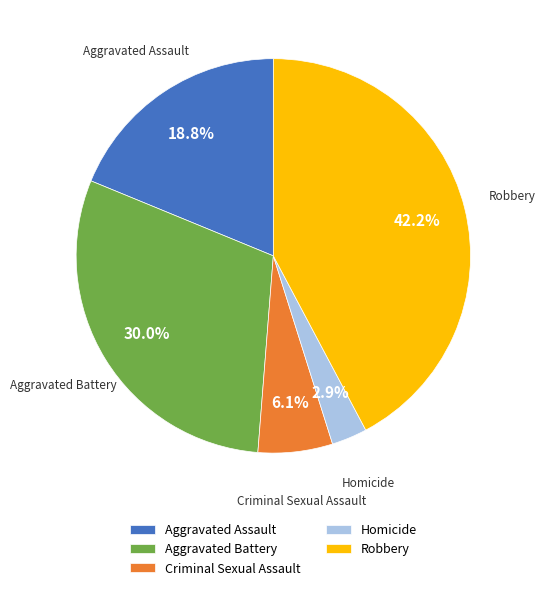

Which has a higher value, Criminal Sexual Assault or Aggravated Battery?

Aggravated Battery